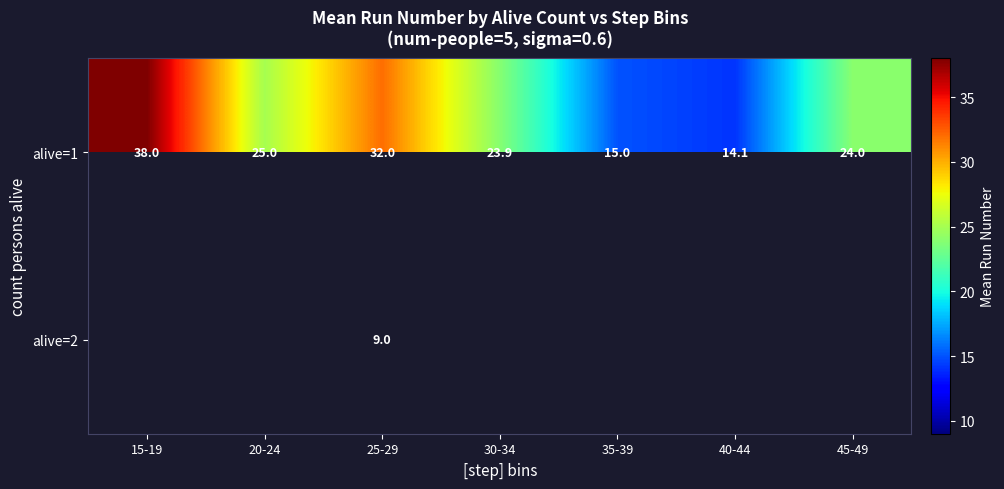

What is the minimum value shown in the chart?

9.0